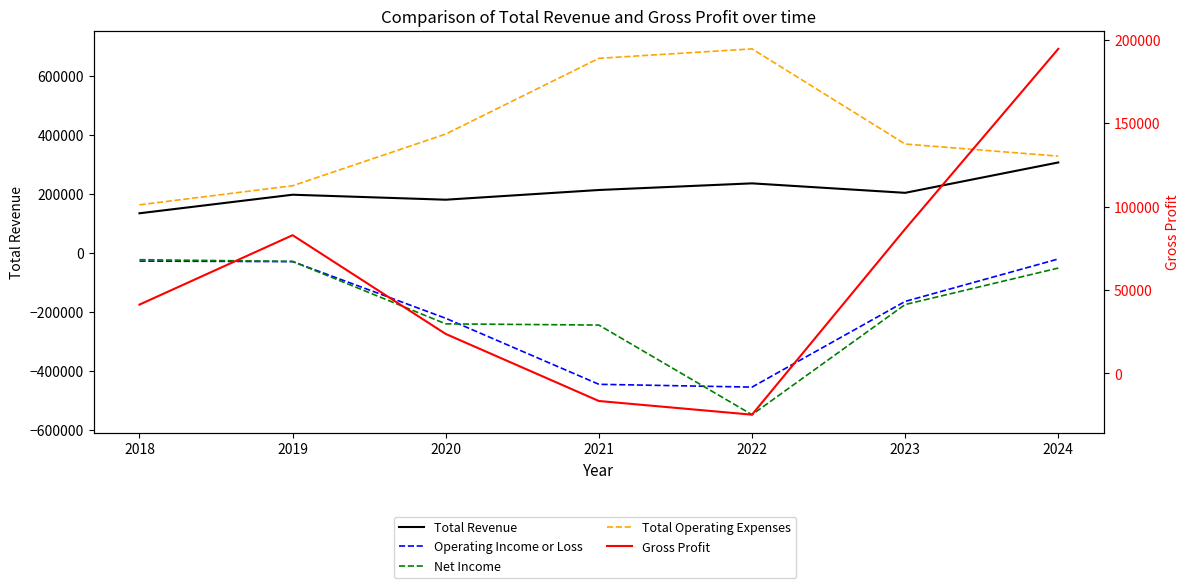

What is the difference between the Total Operating Expenses values at 2019 and 2023?

141300